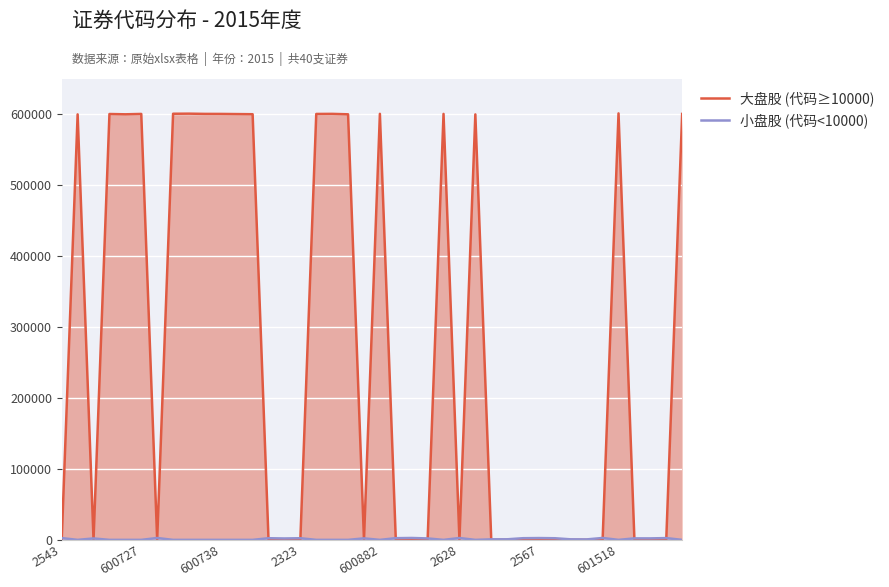

What are all the series names shown in the legend?

大盘股 (代码≥10000), 小盘股 (代码<10000)